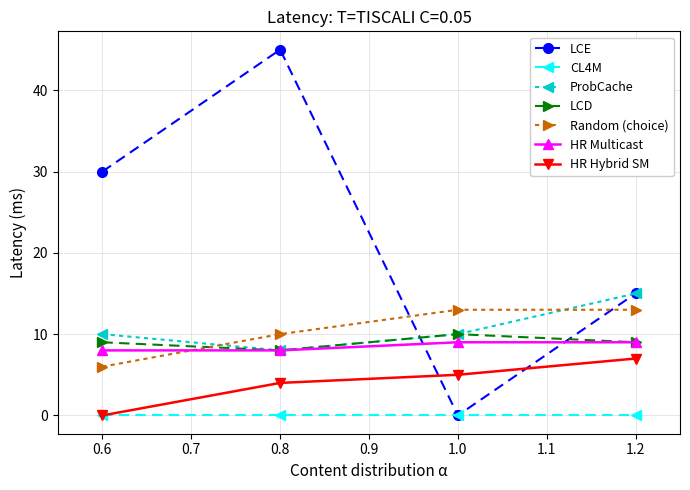

Rank the series by their maximum value, from lowest to highest.

CL4M, HR Hybrid SM, HR Multicast, LCD, Random (choice), ProbCache, LCE